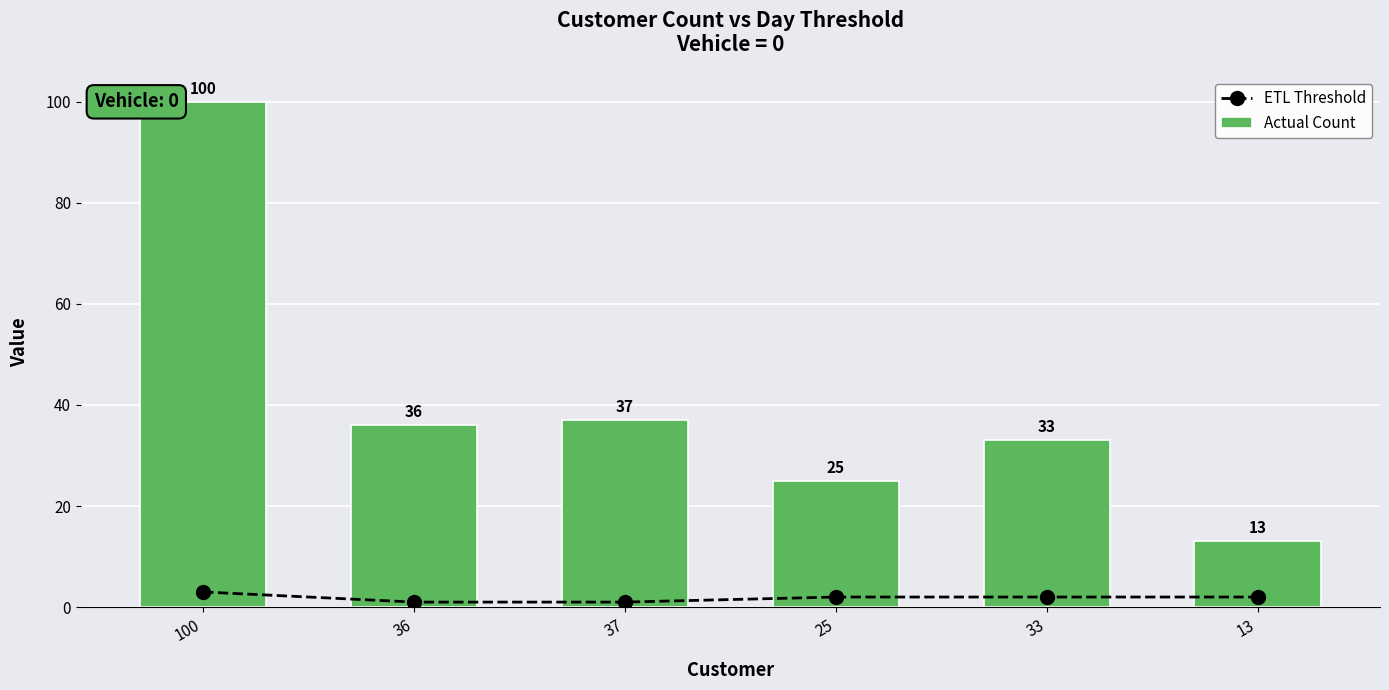

What is the sum of all ETL Threshold values?

11